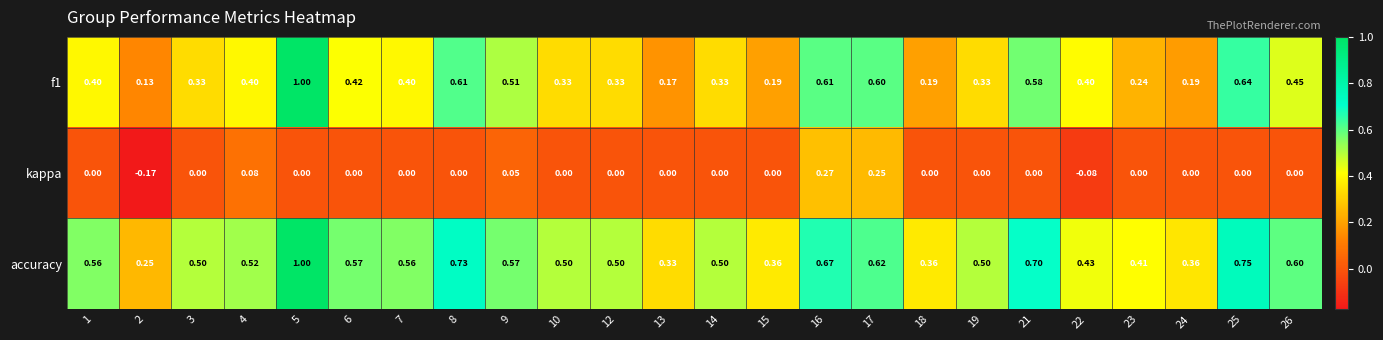

Which series has the largest total across all categories?

accuracy